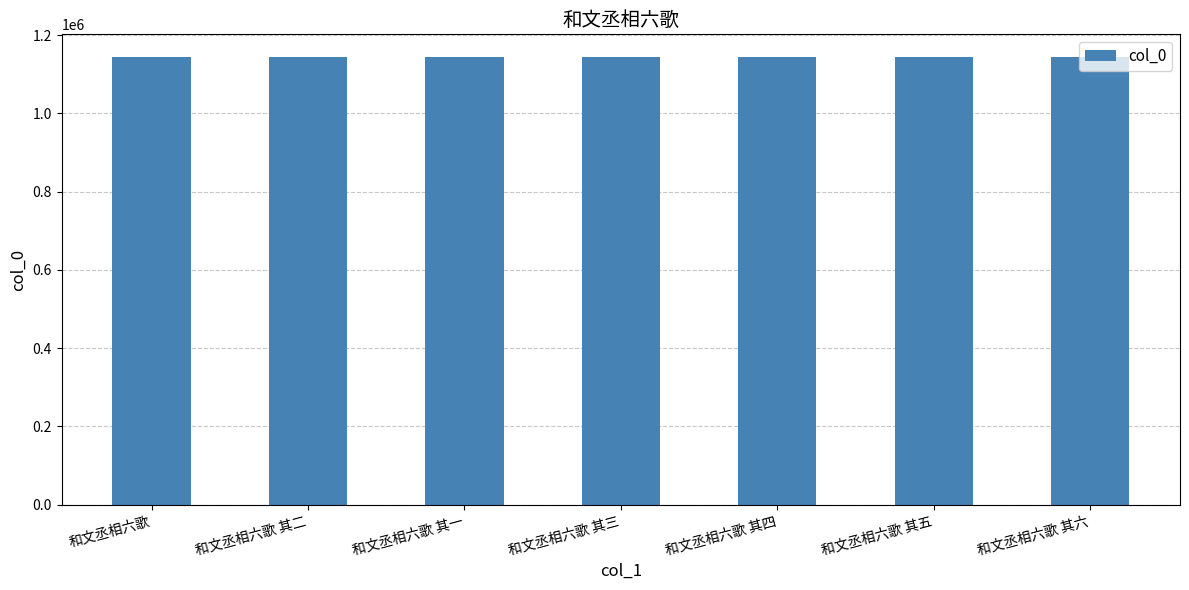

What is the label of the 3rd bar from the right?

和文丞相六歌 其四